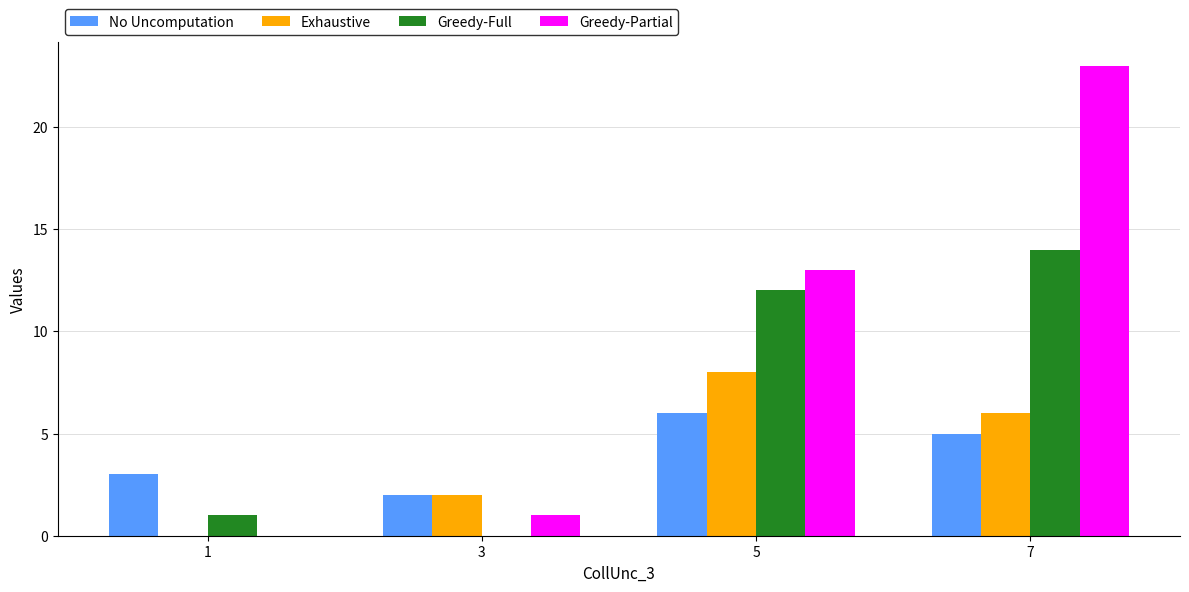

At which category is the sum across all series the highest?

7